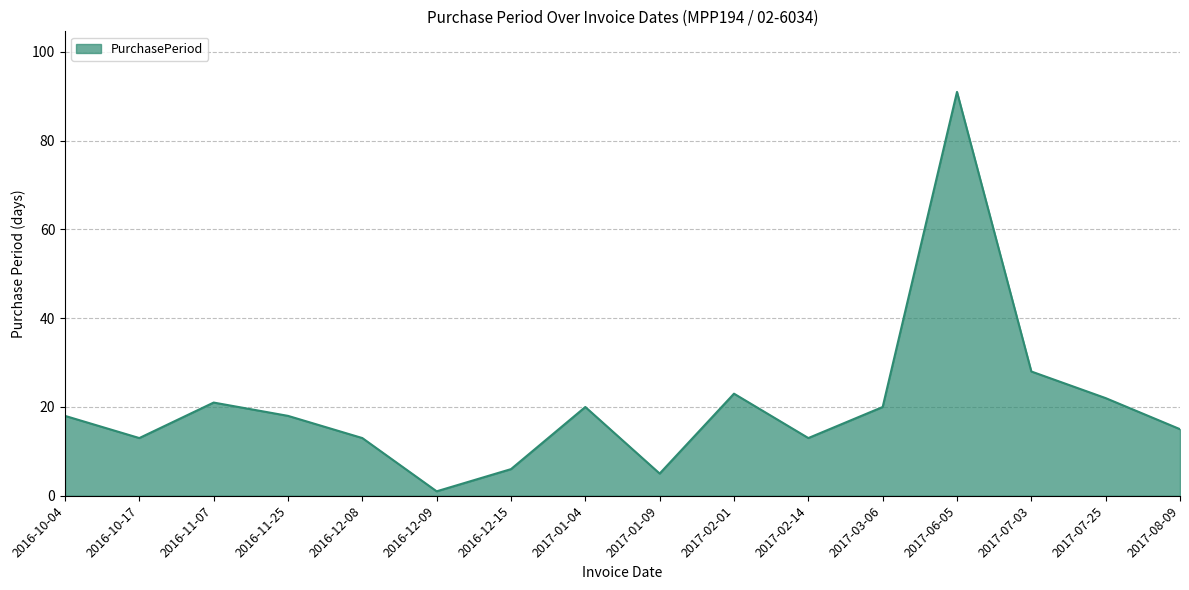

Approximately how many times larger is the value at 2016-10-04 compared to 2017-01-09?

3.6